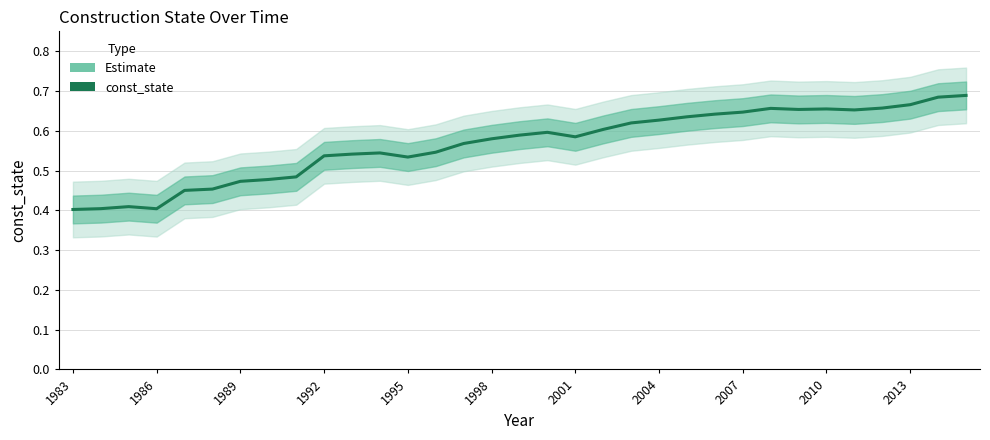

How many categories are shown in the chart?

33